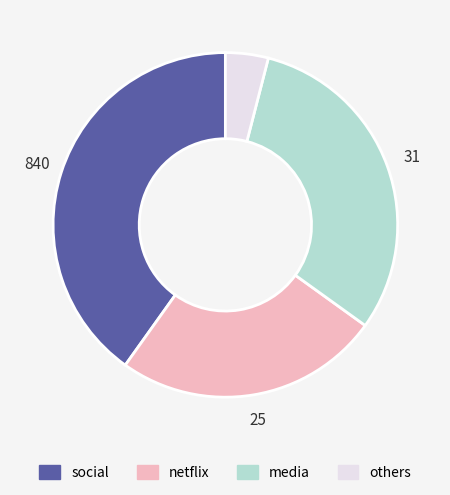

Is there any slice that represents more than half of the pie?

No